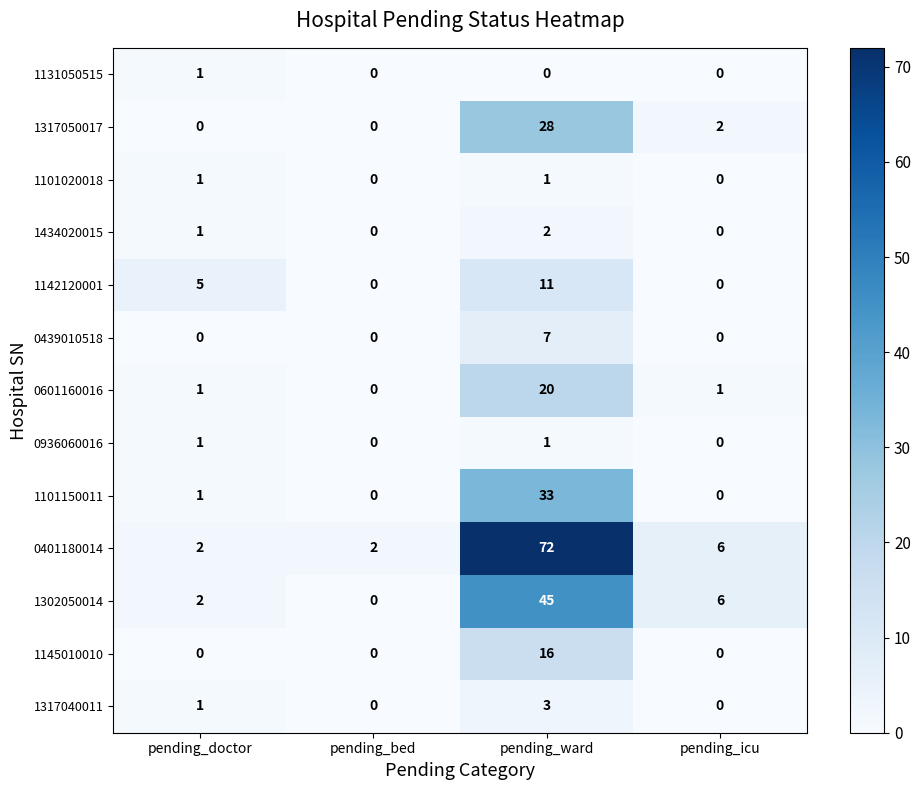

At which category is the sum across all series the highest?

pending_ward